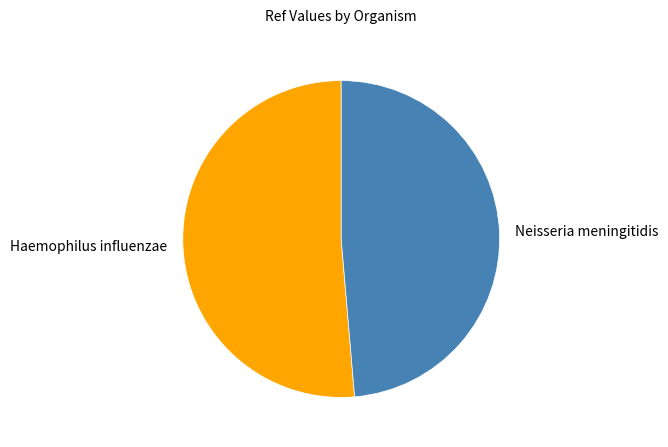

Rank the categories by value from highest to lowest.

Haemophilus influenzae, Neisseria meningitidis